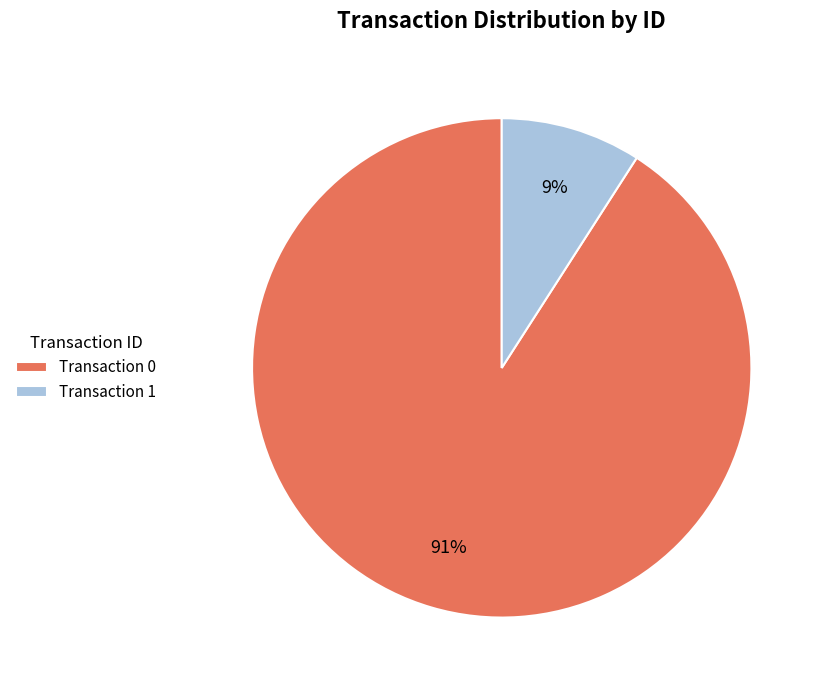

To the nearest percent, what is the difference between the largest and smallest slice percentages?

82%